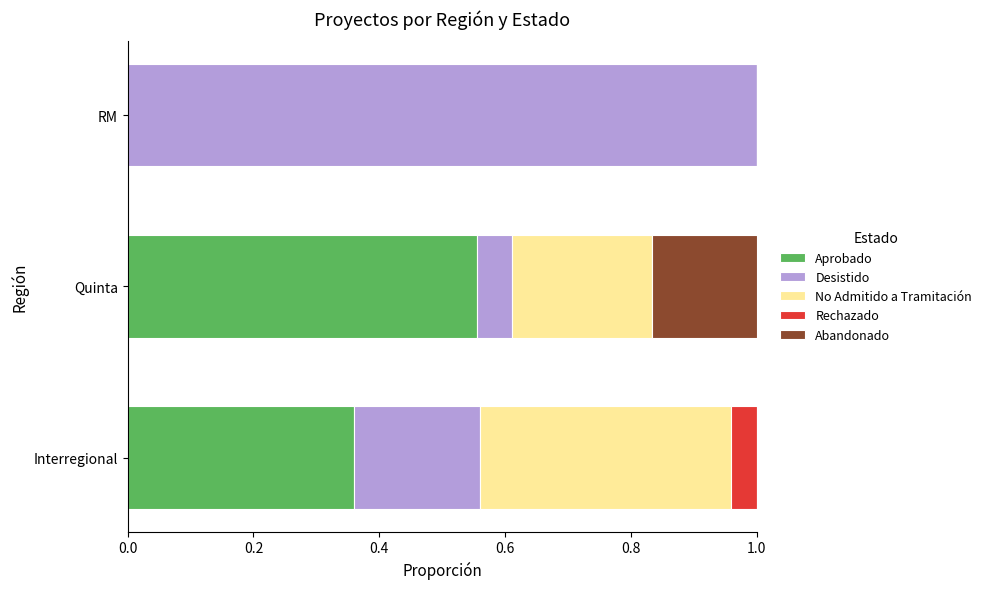

What is the total value across all series at Interregional?

1.0